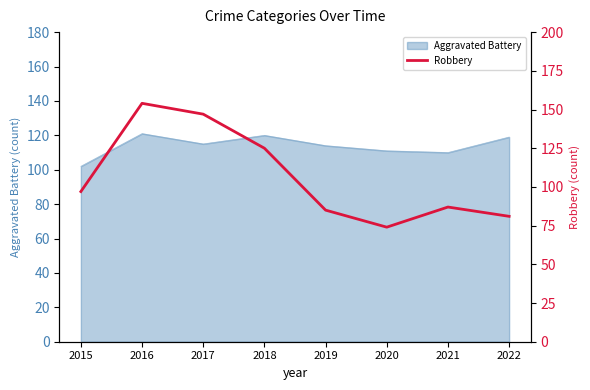

Rank the categories by value from highest to lowest.

2016, 2017, 2018, 2015, 2021, 2019, 2022, 2020